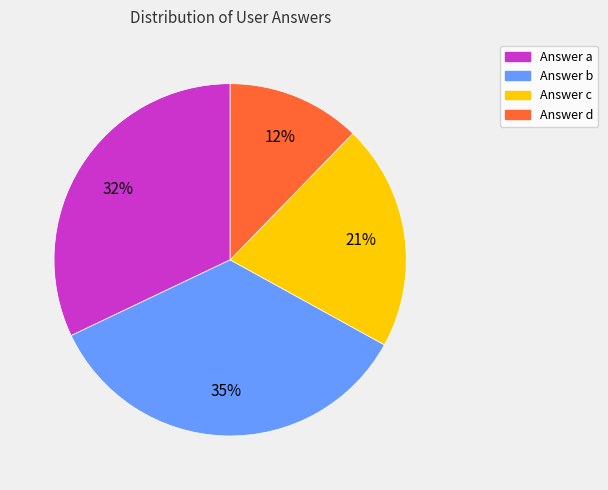

Is there a majority slice in this chart?

No